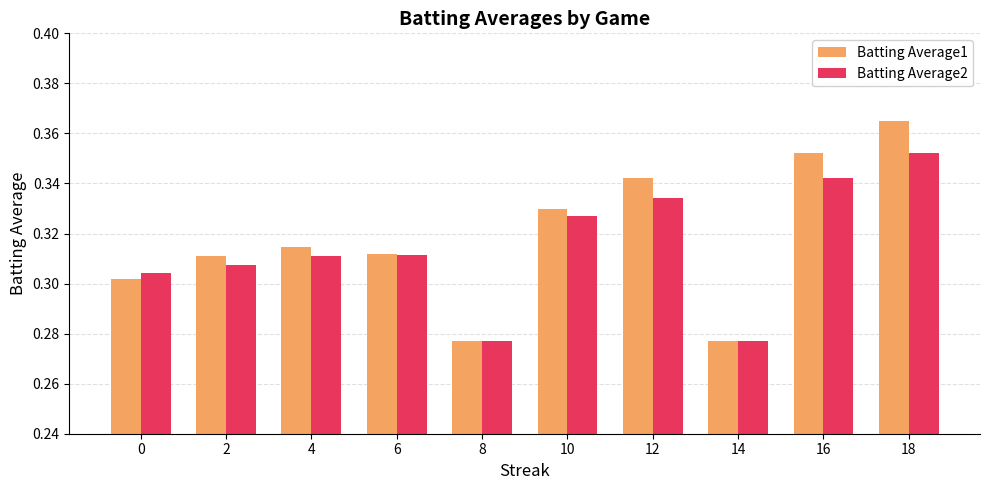

At which category is the sum across all series the highest?

18